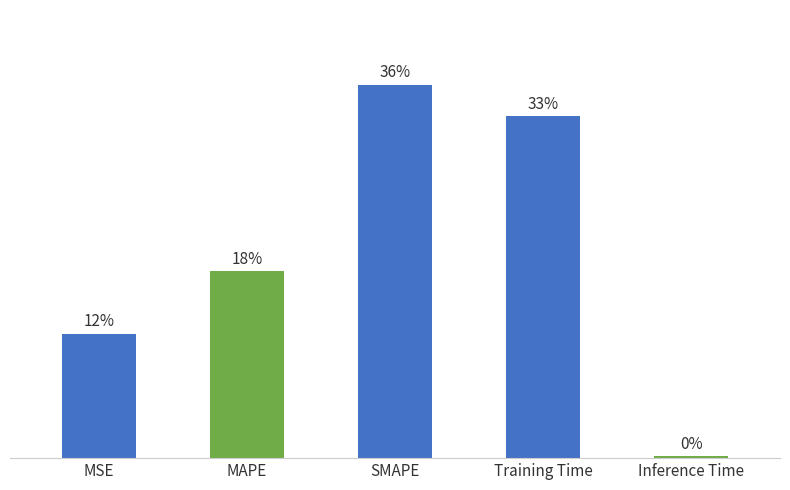

List the labels in order of value, smallest first.

Inference Time, MSE, MAPE, Training Time, SMAPE